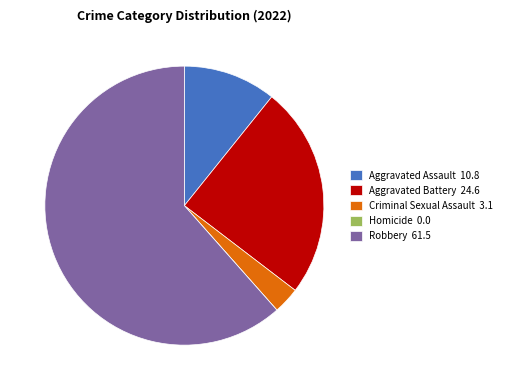

Does Criminal Sexual Assault represent more than half of the total?

No